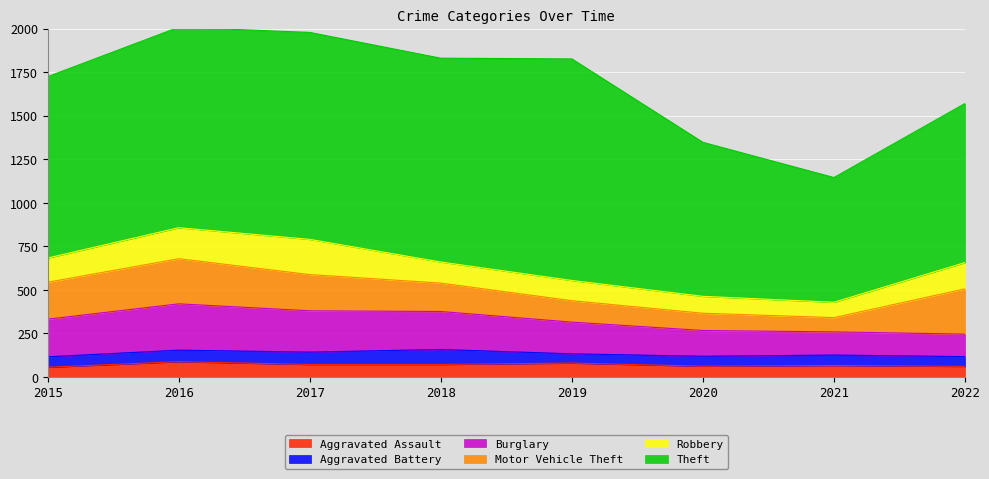

What is the value of the Aggravated Assault point at the 5th from the left?

80